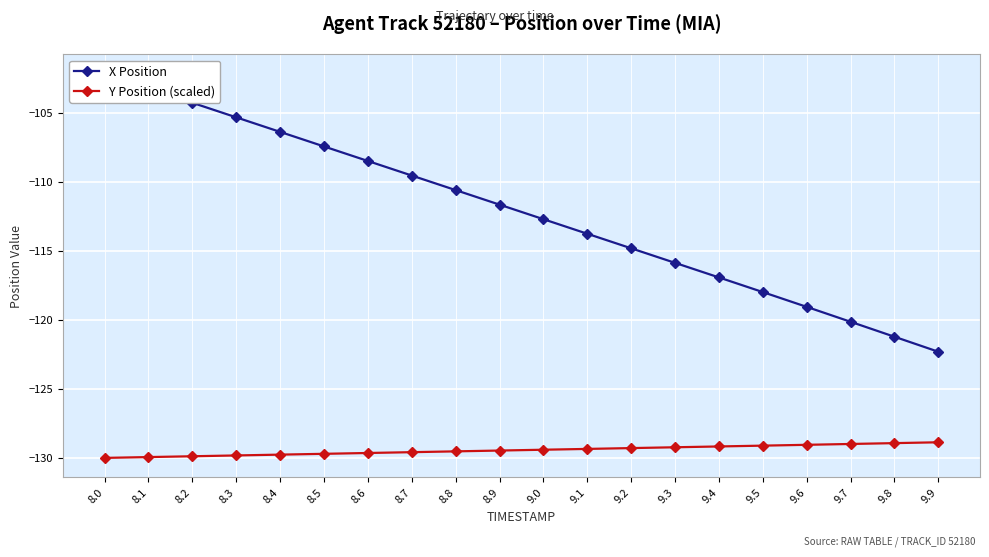

At which category does the chart reach its minimum across all series?

8.0